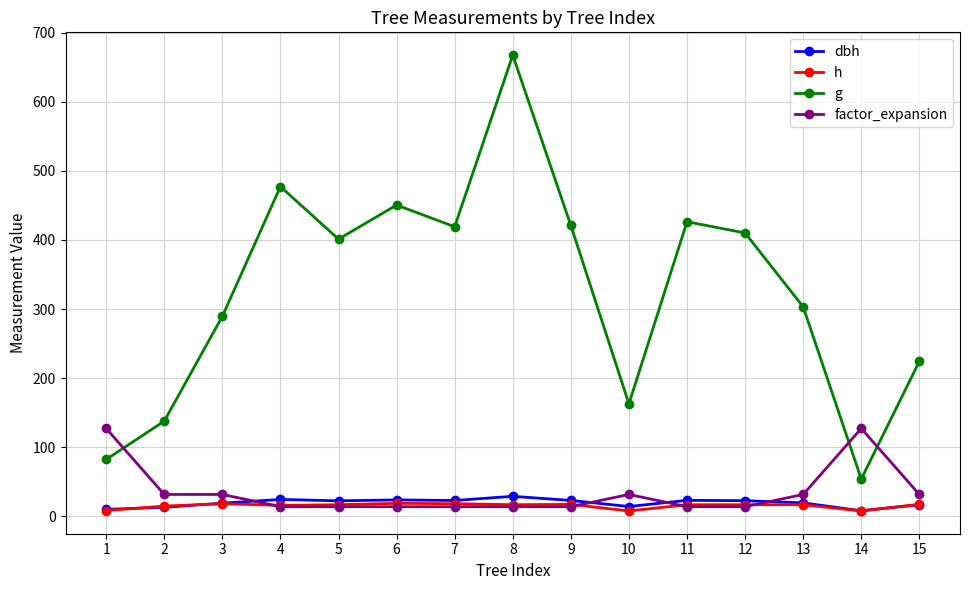

The value of g at 8 is 667.4. True or false?

True